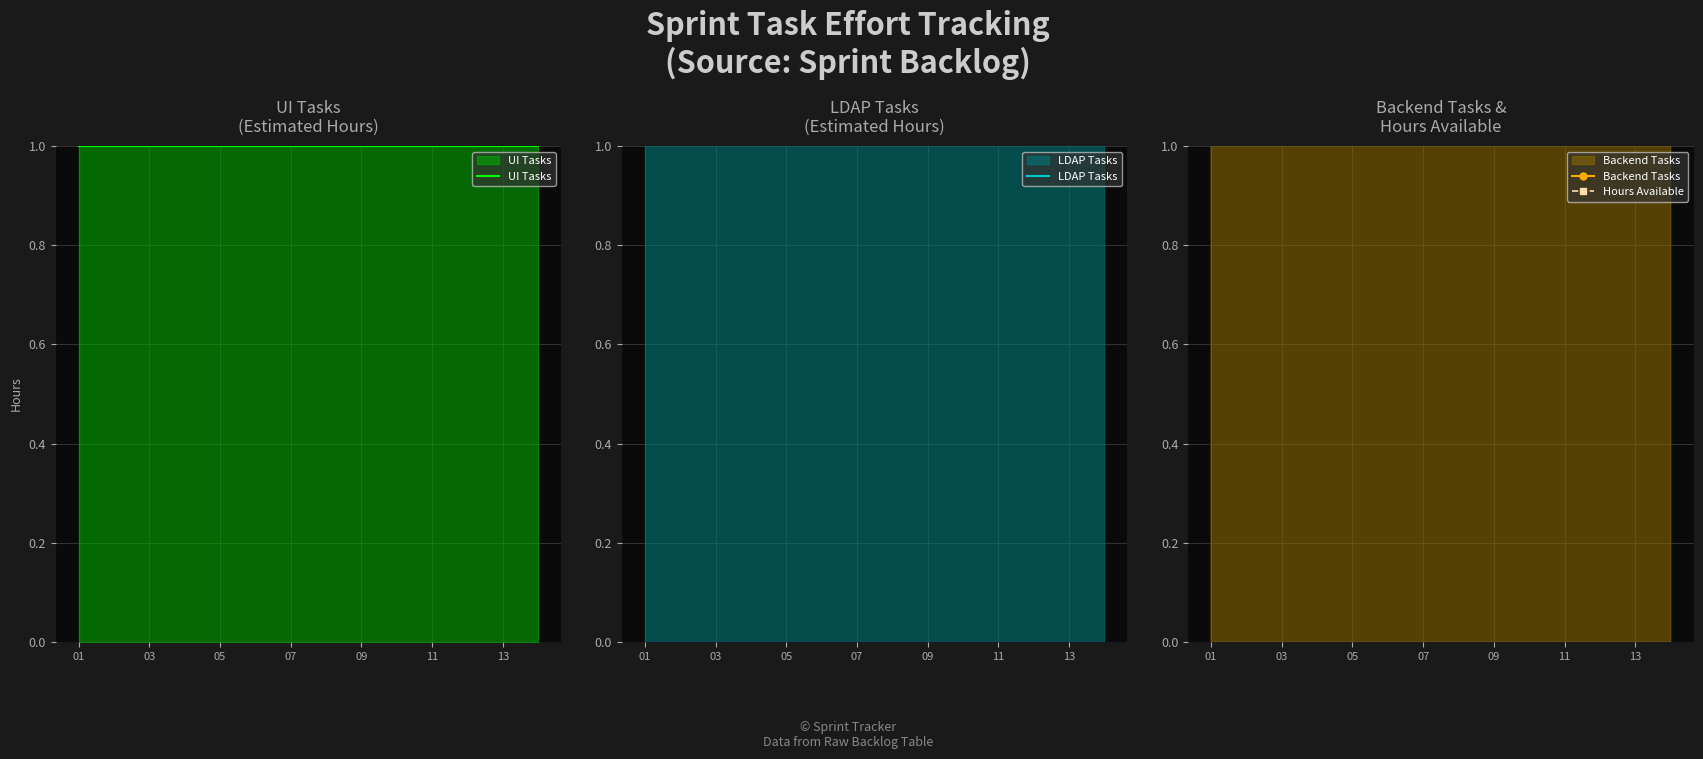

Reading right to left, list all the values displayed in this chart.

UI Tasks: 1	1	1	1	1	1	1	1	1	1	1	1	1	1
LDAP Tasks: 3	3	3	3	3	3	3	3	3	3	3	3	3	3
Backend Tasks: 4	4	4	4	4	4	4	4	4	4	4	4	4	6
Hours Available: 21	21	21	21	21	21	21	21	21	21	21	21	21	26